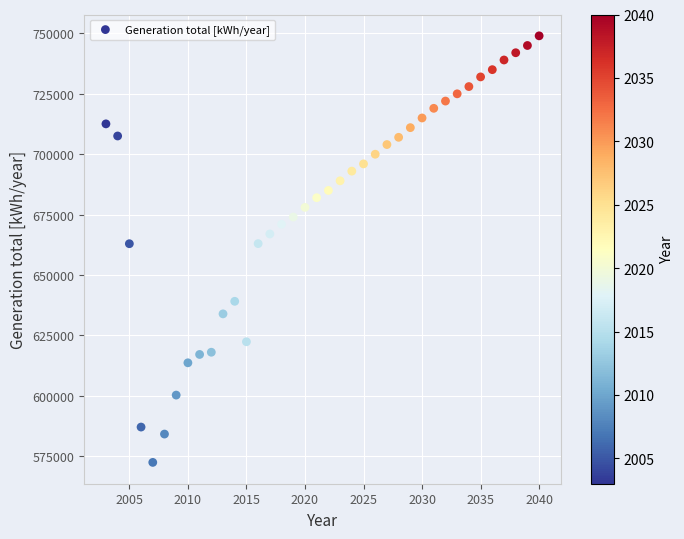

What is the range of X values (max minus min)?

37